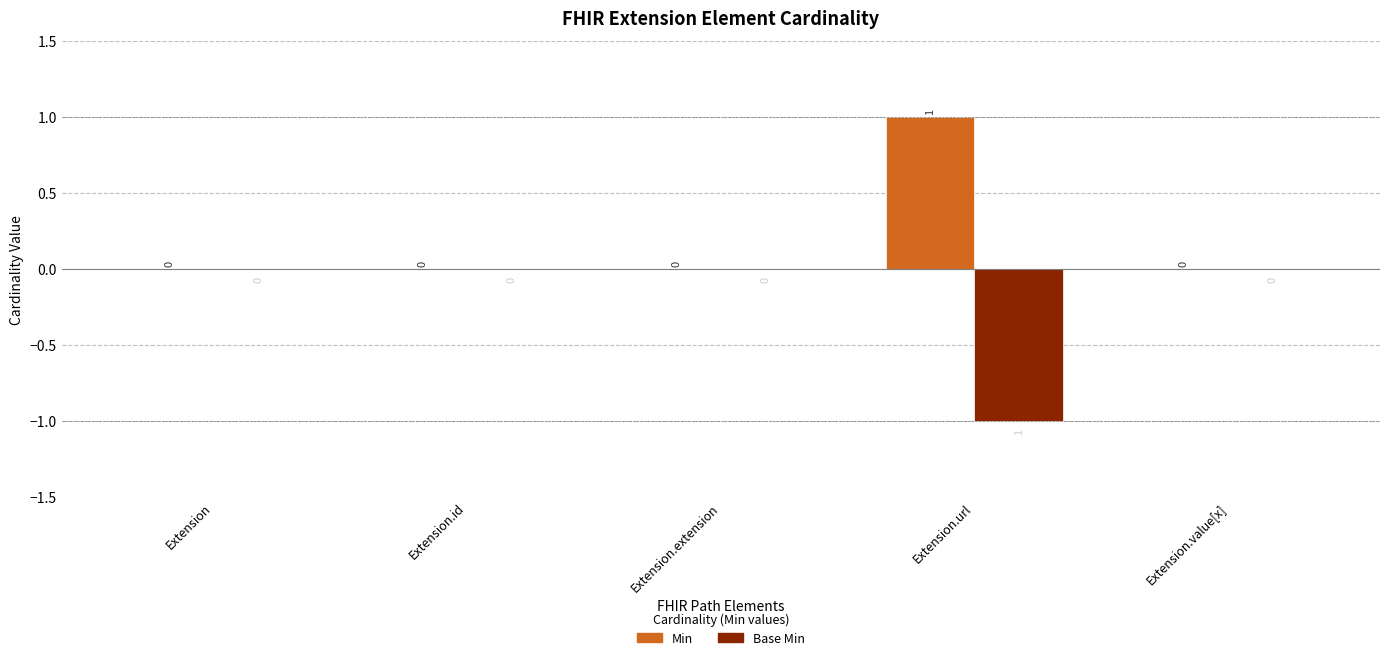

Which label corresponds to the largest value in the chart?

Extension.url